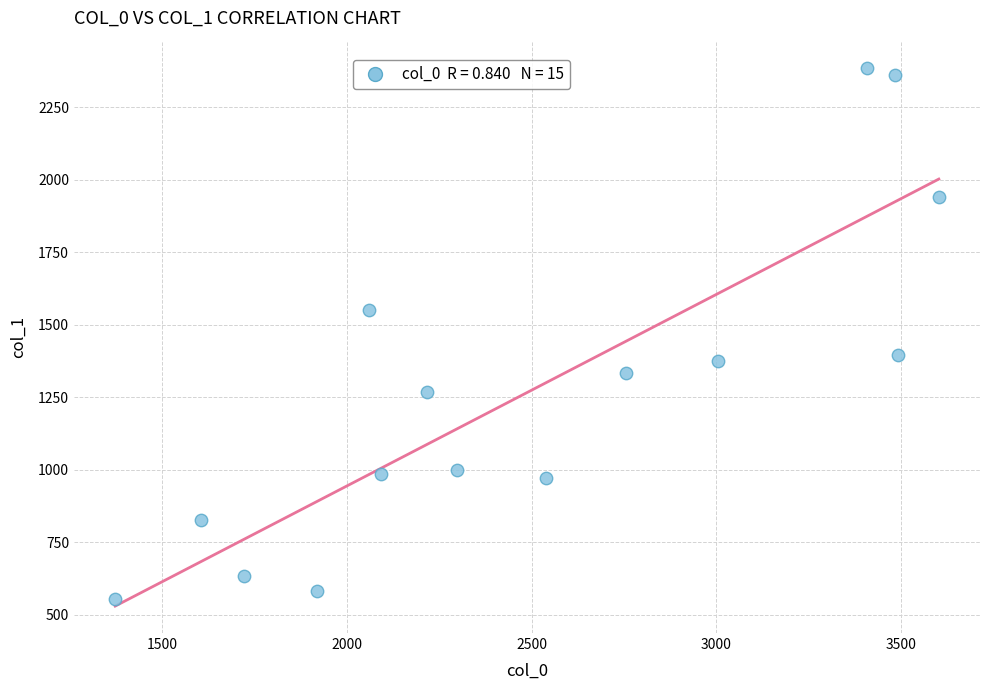

What is the range of X values (max minus min)?

2231.1